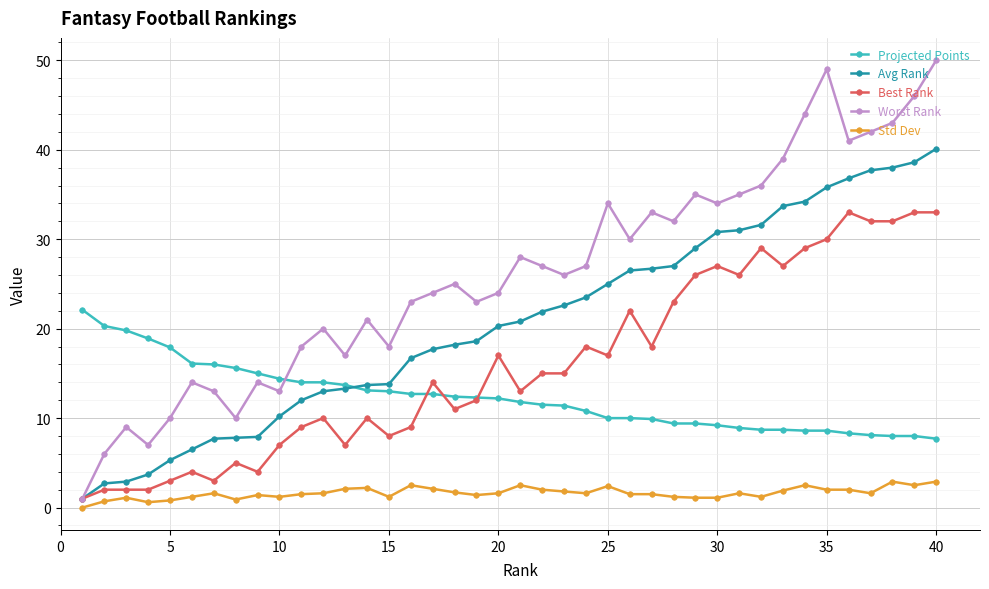

Does the chart have visible grid lines?

Yes